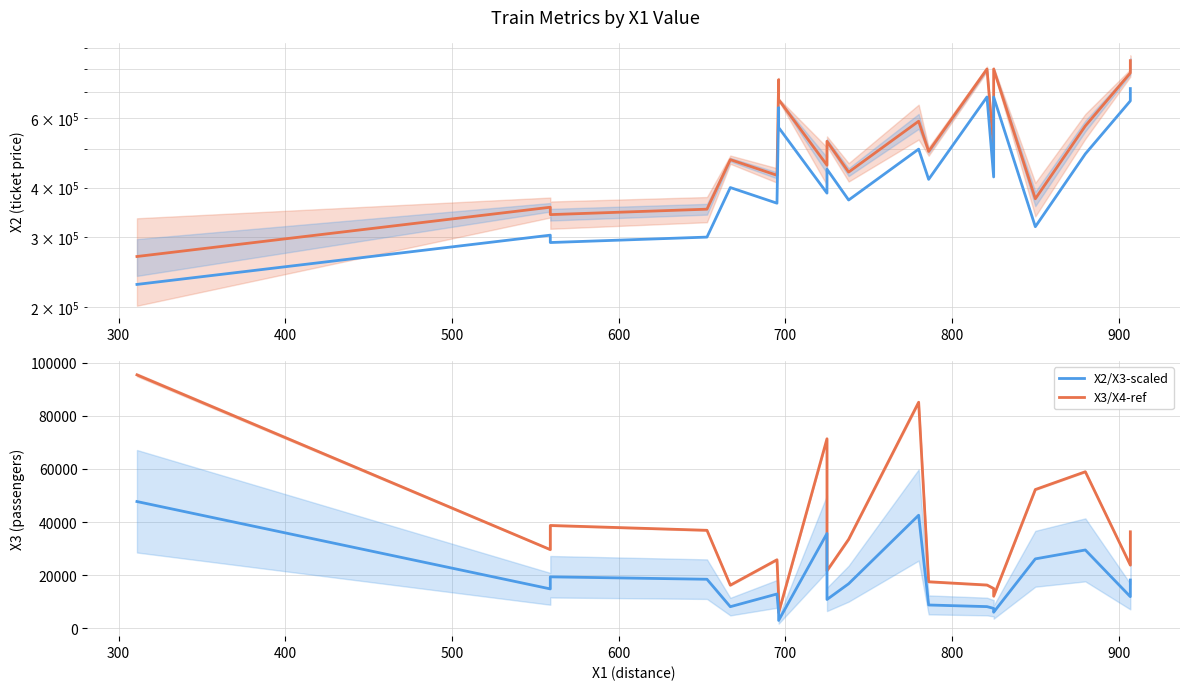

The X2 series shows 125522.0 at 200. True or false?

False